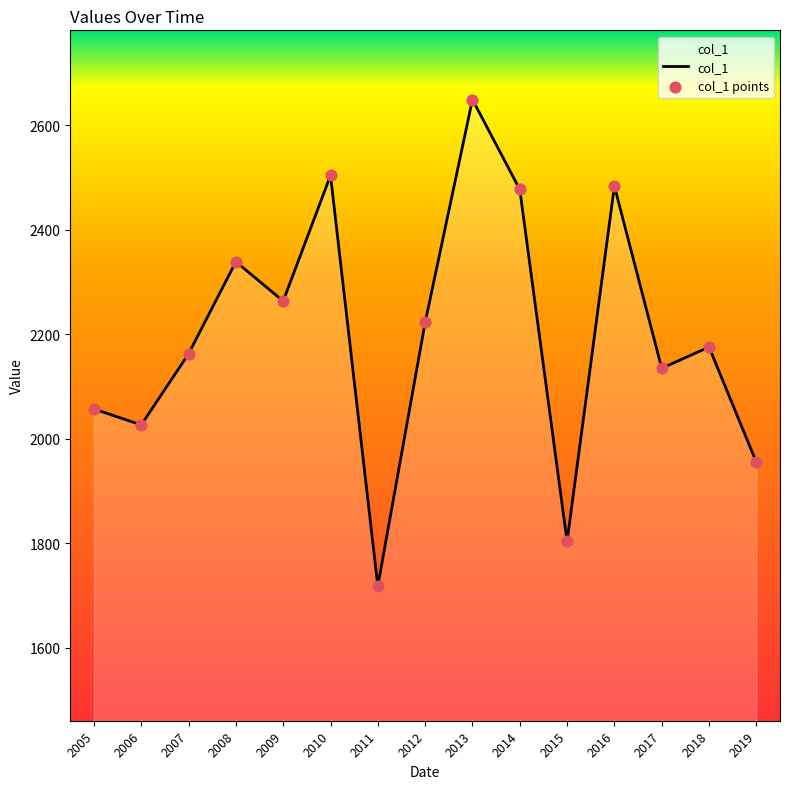

What is the ratio of the value at 2008 to the value at 2015?

1.3